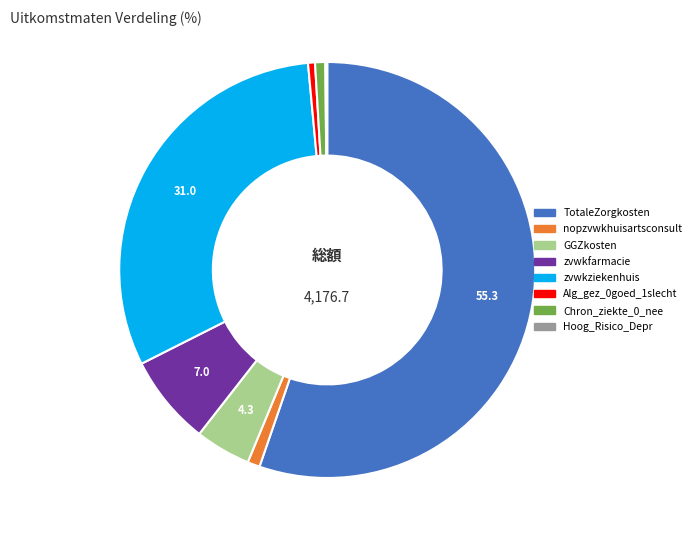

Is there a majority slice in this chart?

Yes